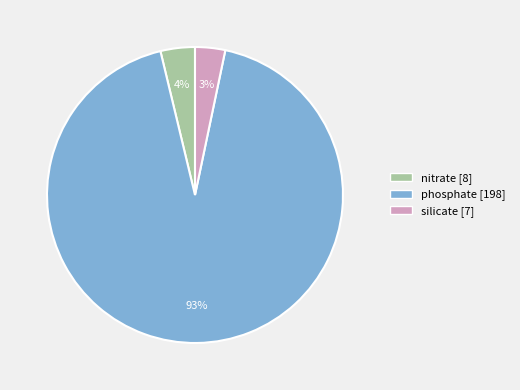

How many segments does this pie chart have?

3